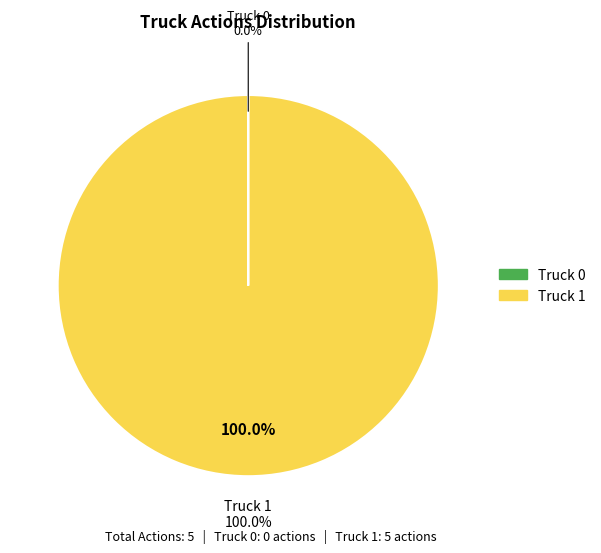

Combined, what portion of the pie is Truck 0 and Truck 1?

100.0%